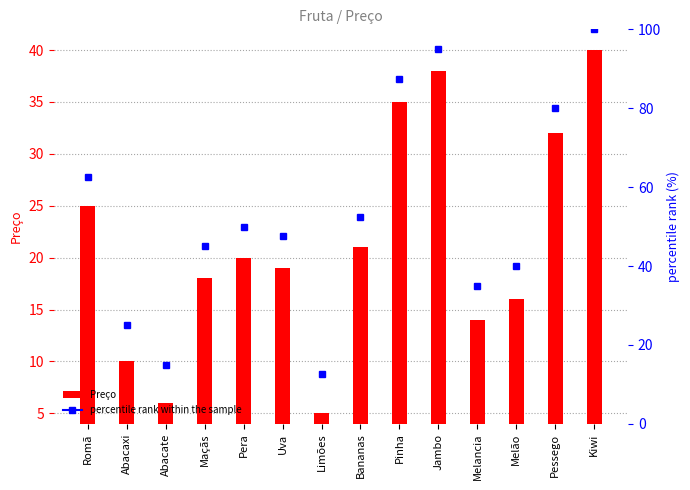

Reading left to right, transcribe all the data shown in this chart.

Romã=25	Abacaxi=10	Abacate=6	Maçãs=18	Pera=20	Uva=19	Limões=5	Bananas=21	Pinha=35	Jambo=38	Melancia=14	Melão=16	Pessego=32	Kiwi=40